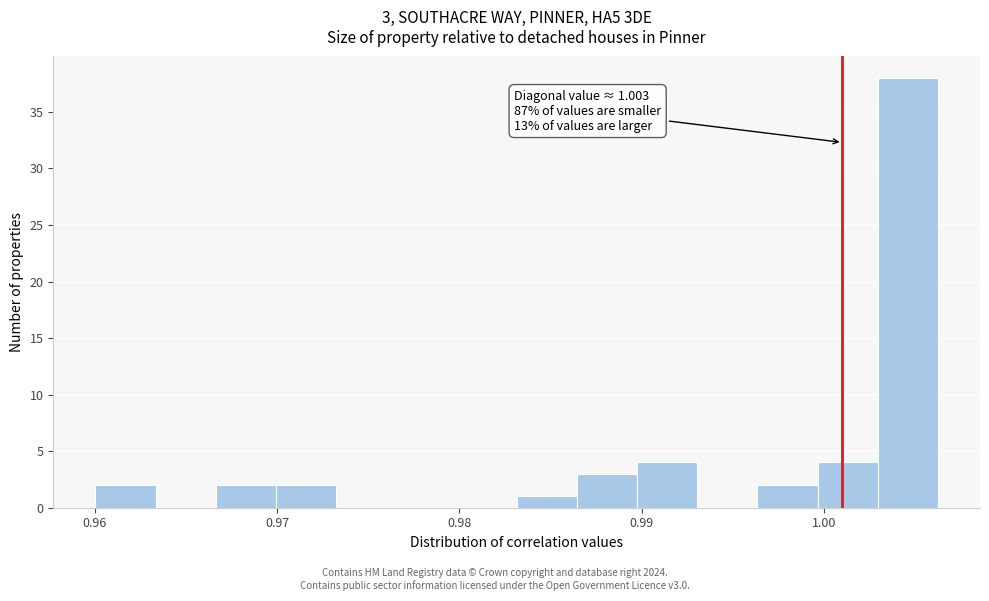

Around what value on the x-axis is the tallest bar? Give the approximate position of its centre, as read against the axis.

1.005